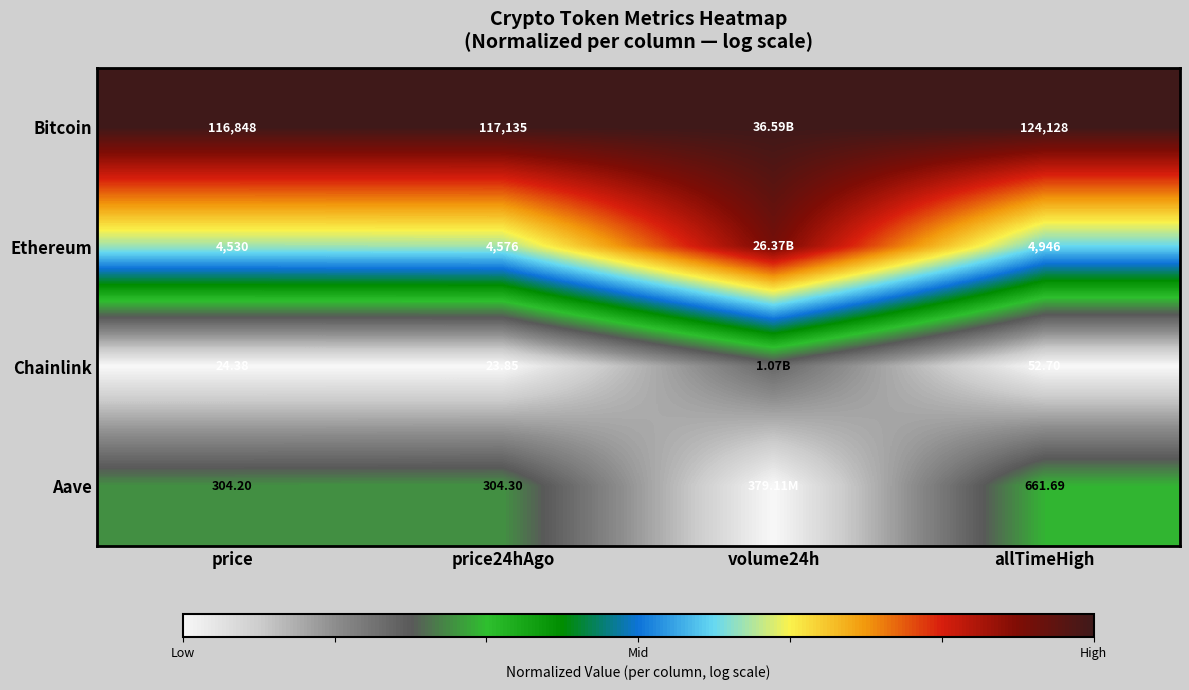

Is the value of Chainlink at allTimeHigh greater than the value of Aave at price?

No